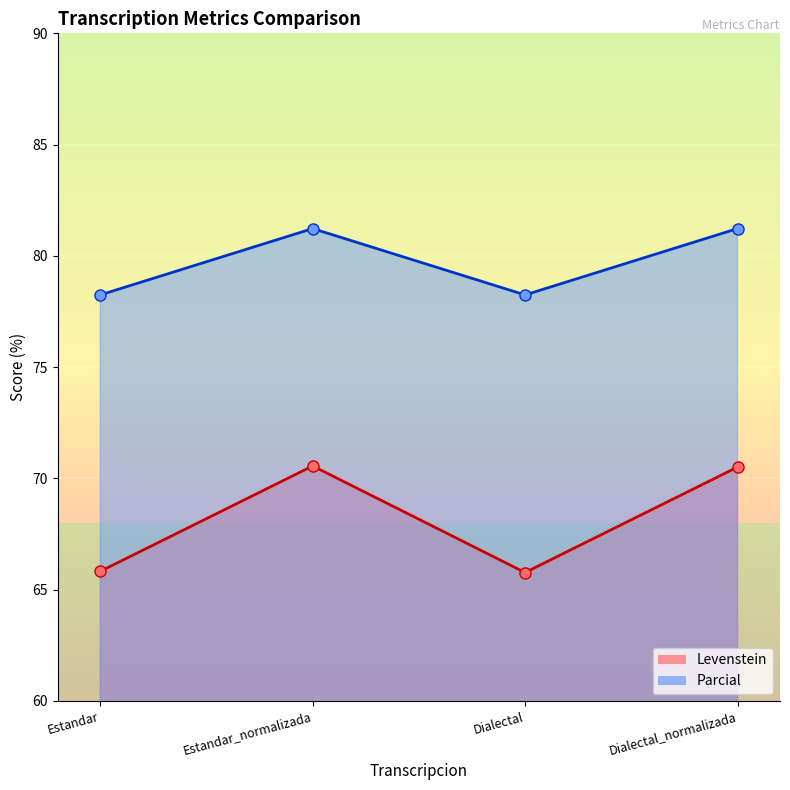

The value of Levenstein at Estandar is 36.7. True or false?

False